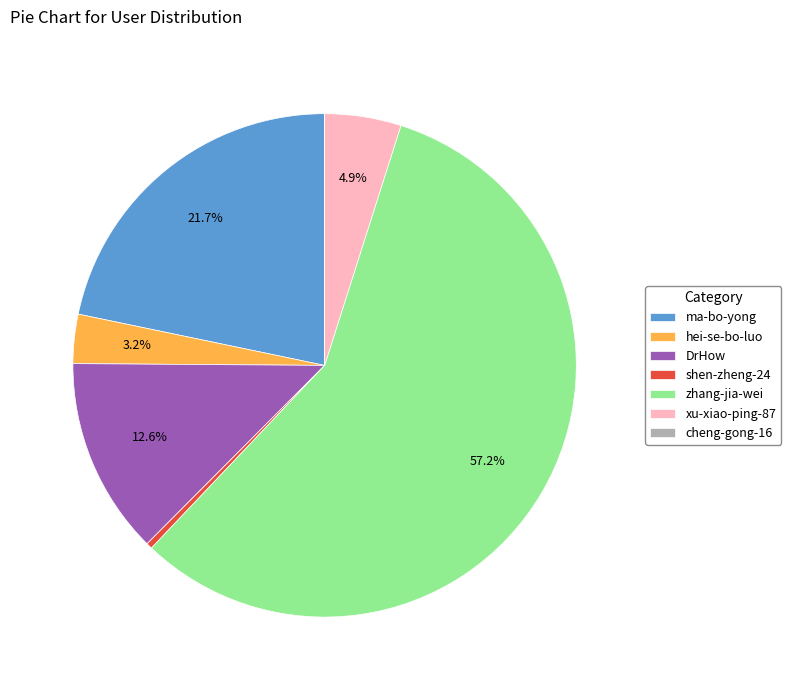

Do hei-se-bo-luo and ma-bo-yong together represent more than half of the pie?

No